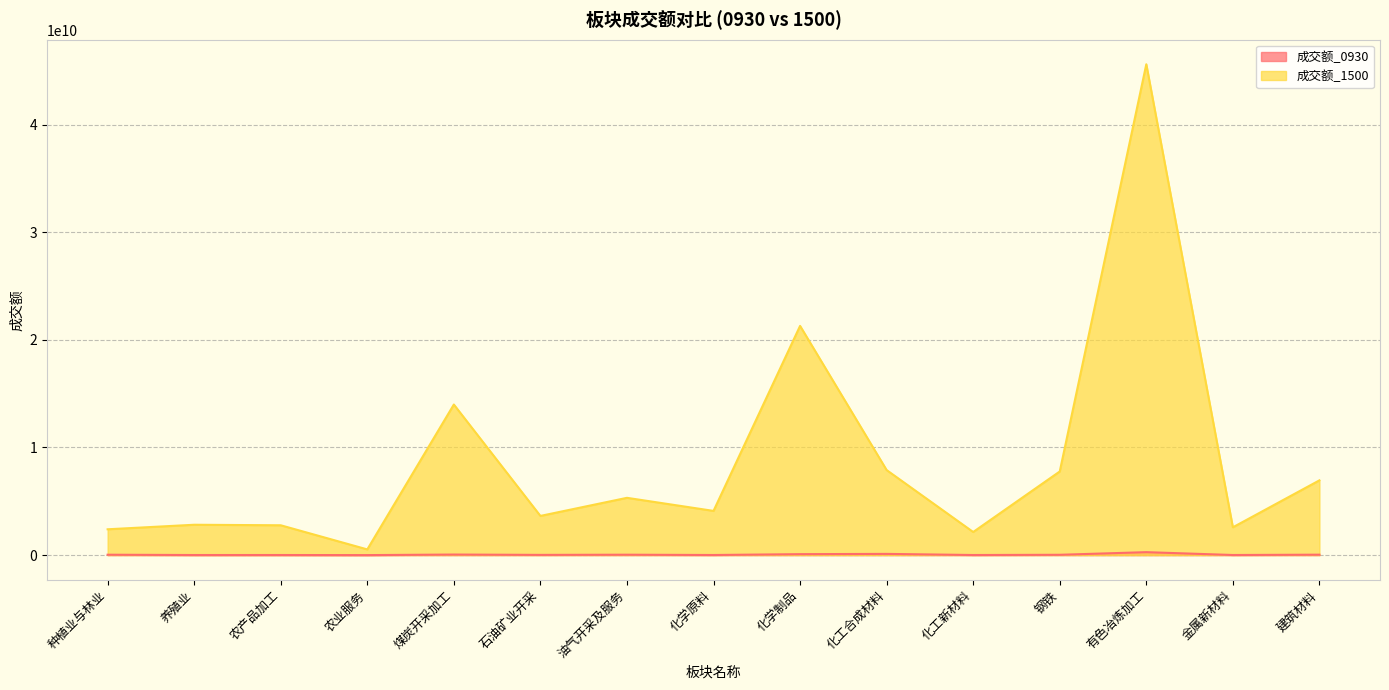

What is the approximate value of 成交额_1500 at 化学原料?

4107532112